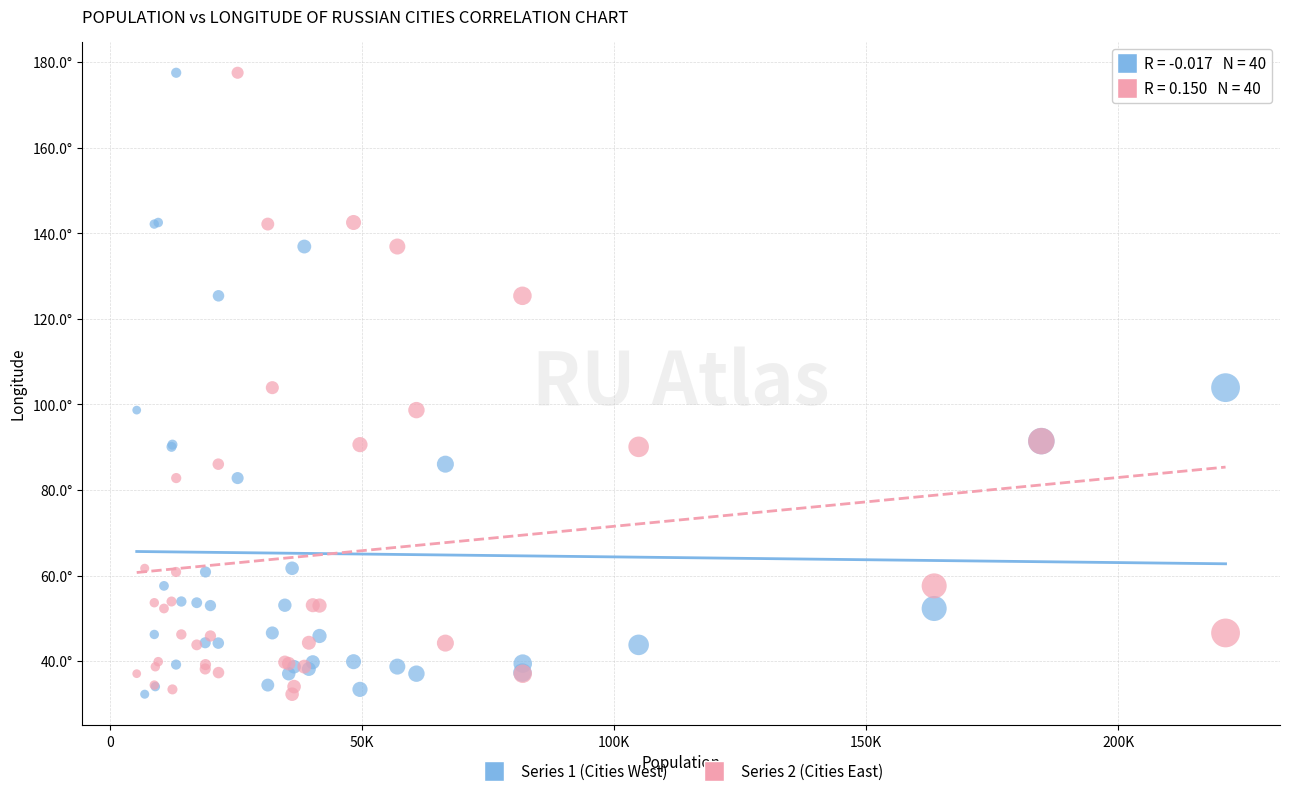

What are all the series names shown in the legend?

Series 1 (Cities West), Series 2 (Cities East)